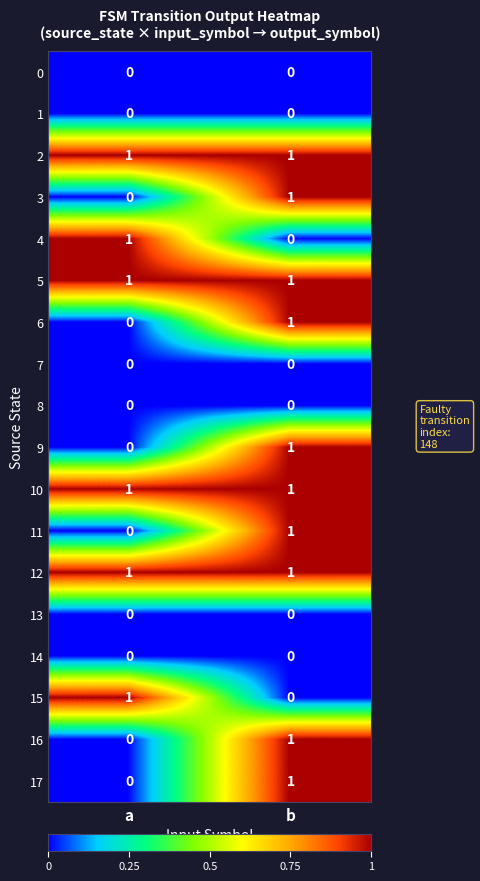

Rank the categories by 6 value from highest to lowest.

b, a